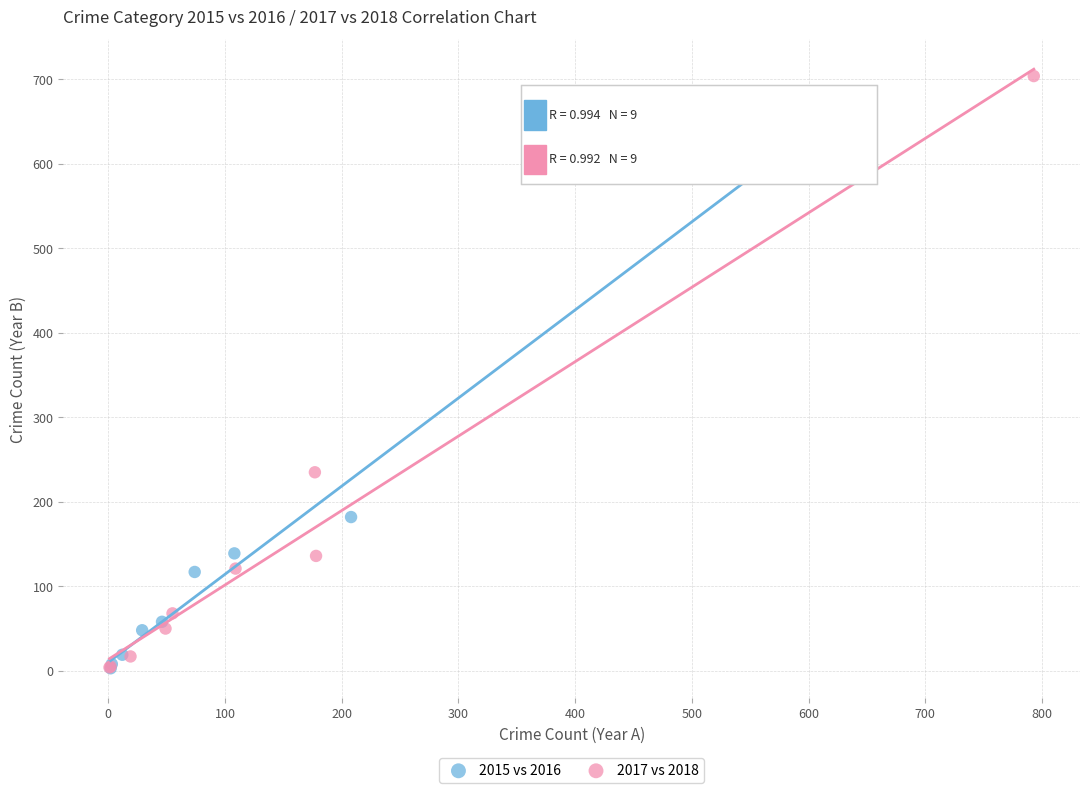

What are all the series names shown in the legend?

2015 vs 2016, 2017 vs 2018